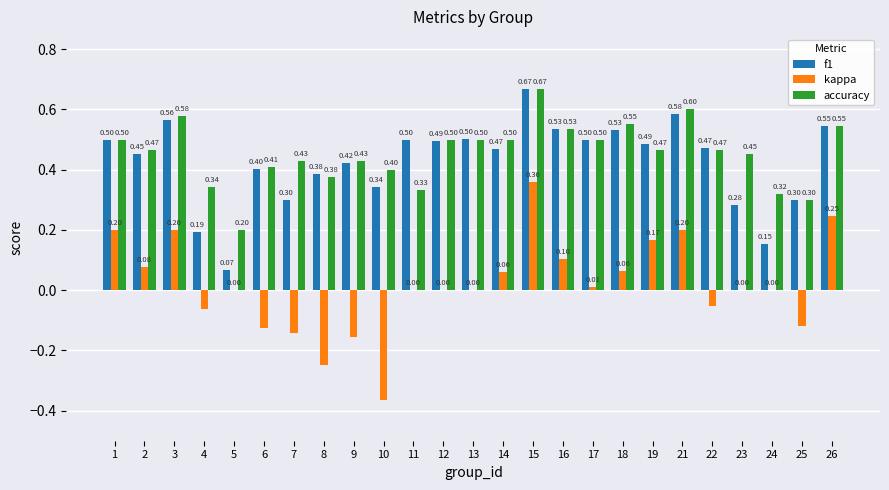

Is the value of accuracy at 6 greater than the value of kappa at 4?

Yes